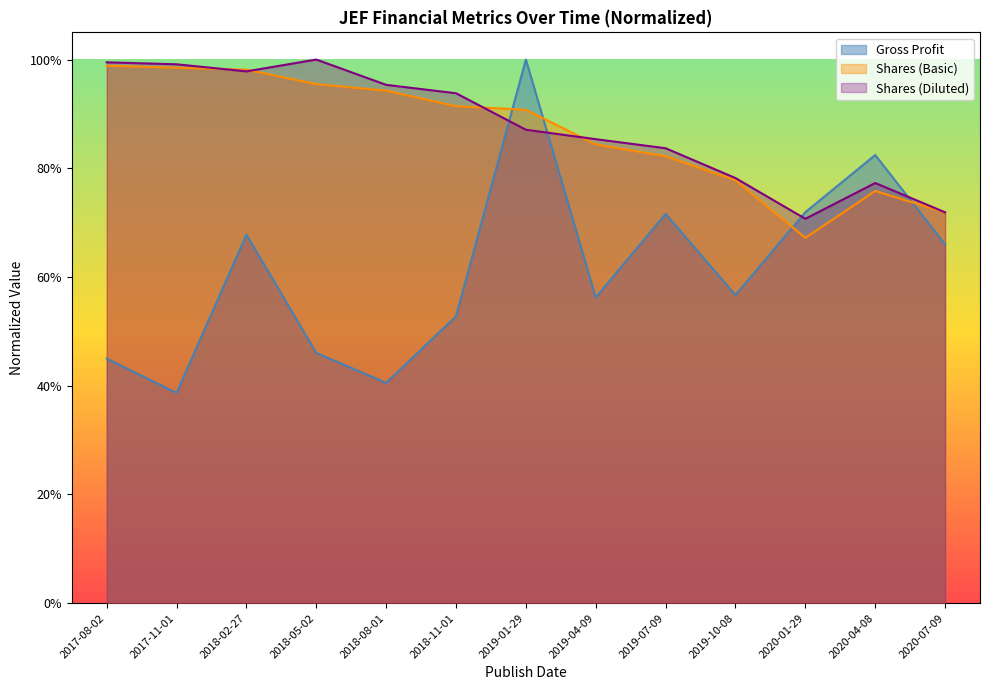

At how many categories does at least one series exceed 0?

13